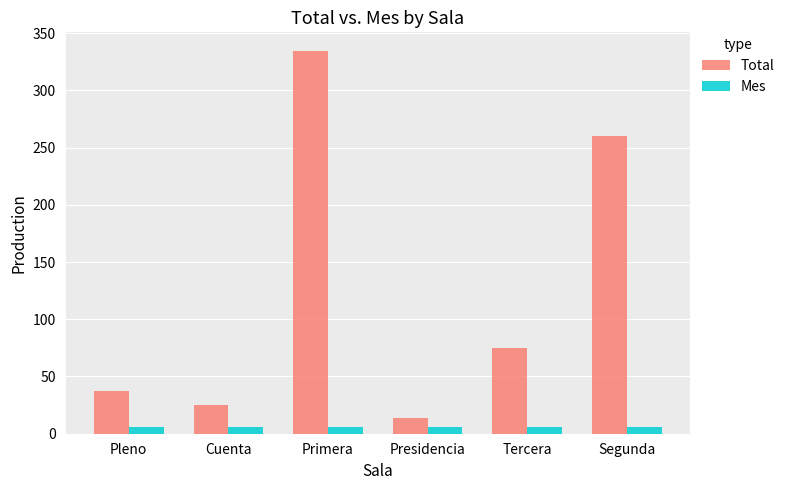

The Mes series shows 6 at Pleno. True or false?

True